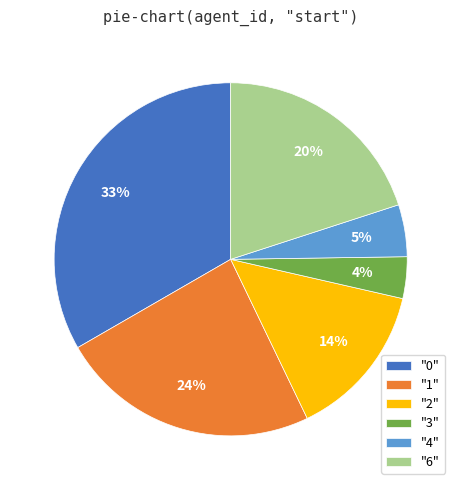

How many slices are in this pie chart?

6